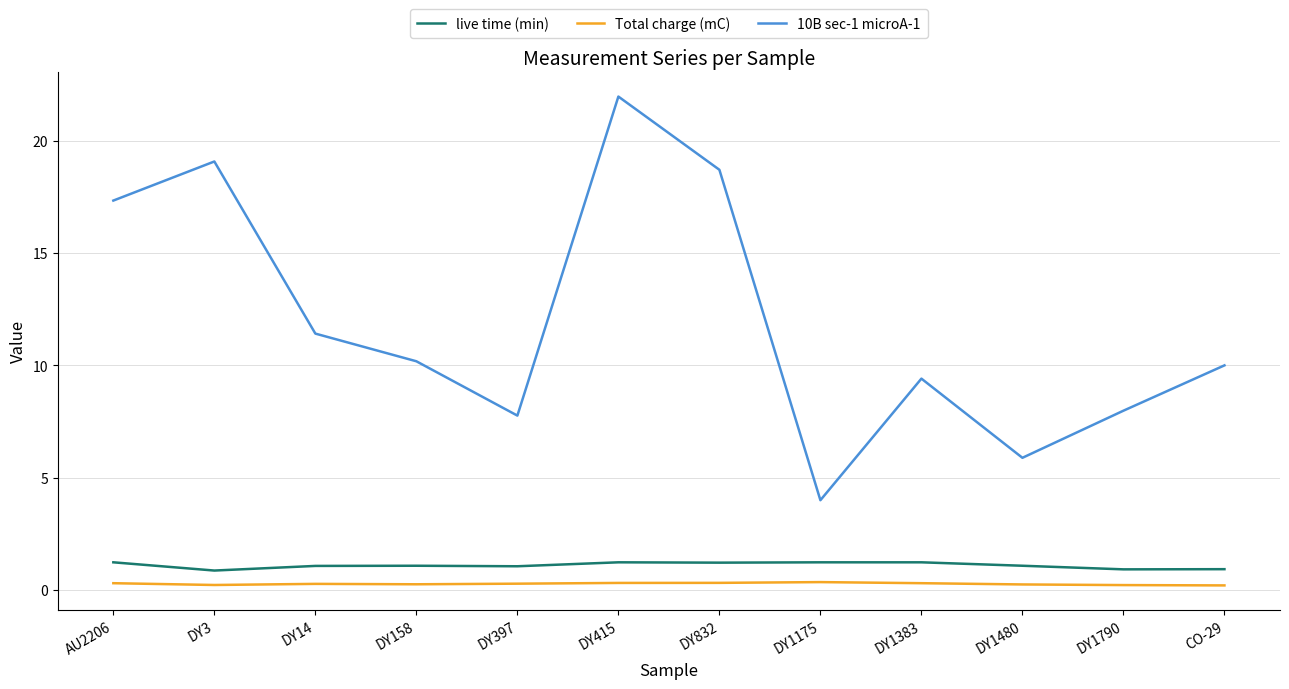

Where is the first local minimum for 10B sec-1 microA-1?

DY397